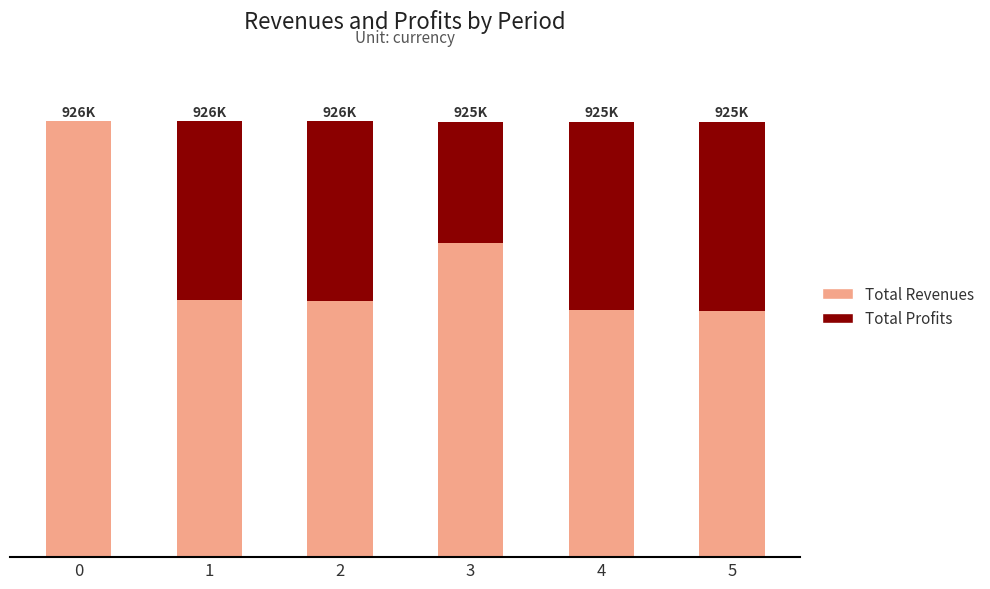

Is the value of Total Revenues at 4 greater than the value of Total Profits at 5?

Yes